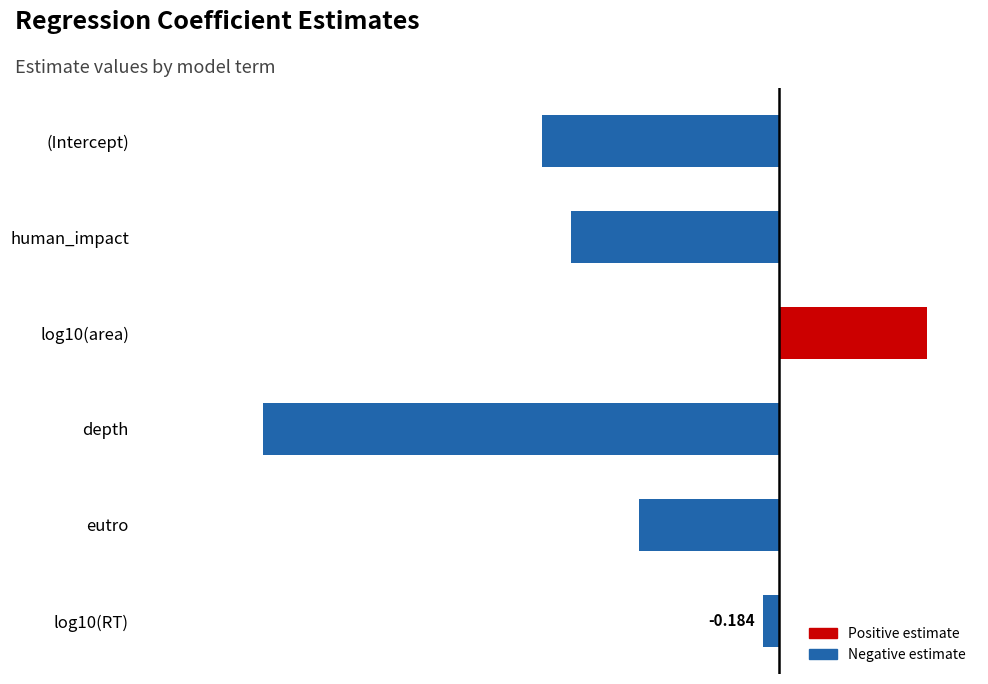

Where is the data nearest to the value -2?

eutro